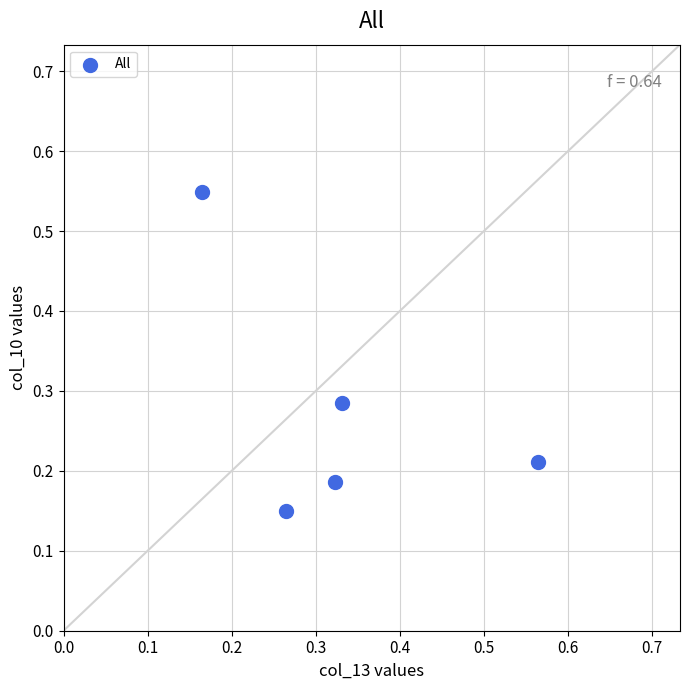

What is the range of Y values (max minus min)?

0.4